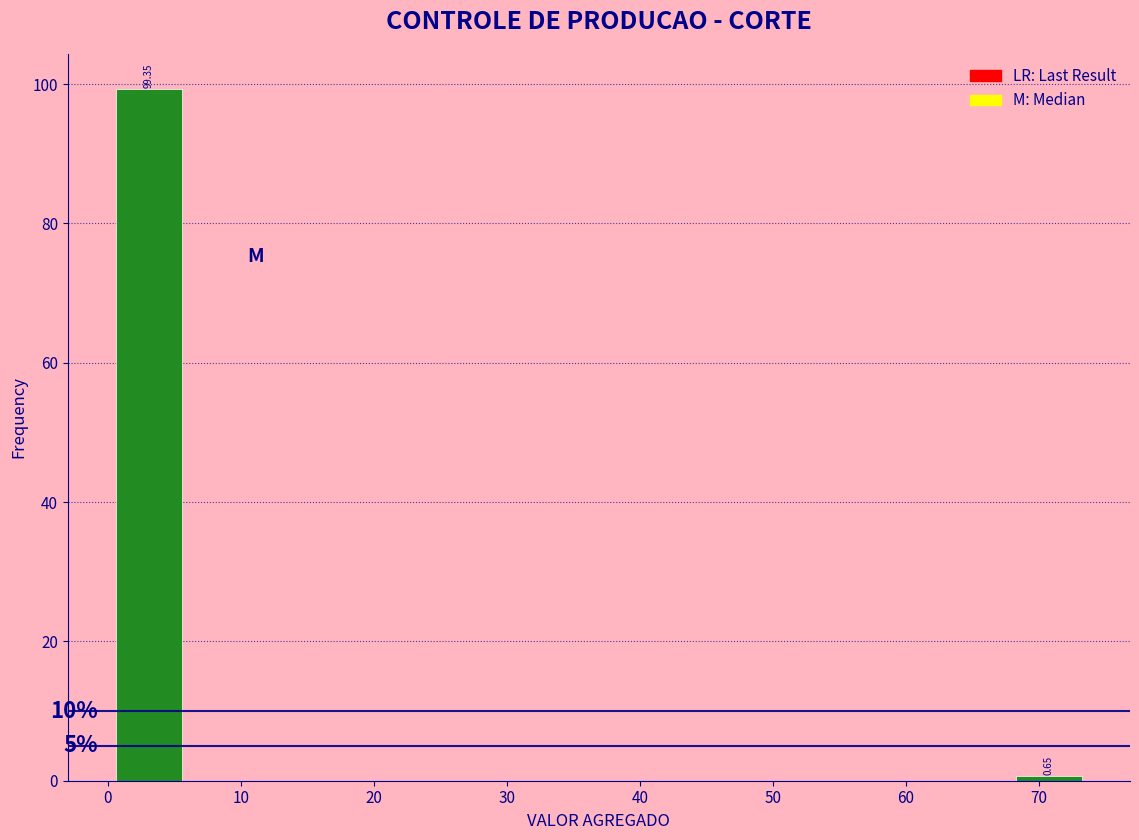

Which range on the x-axis has the tallest bar?

0 to 6